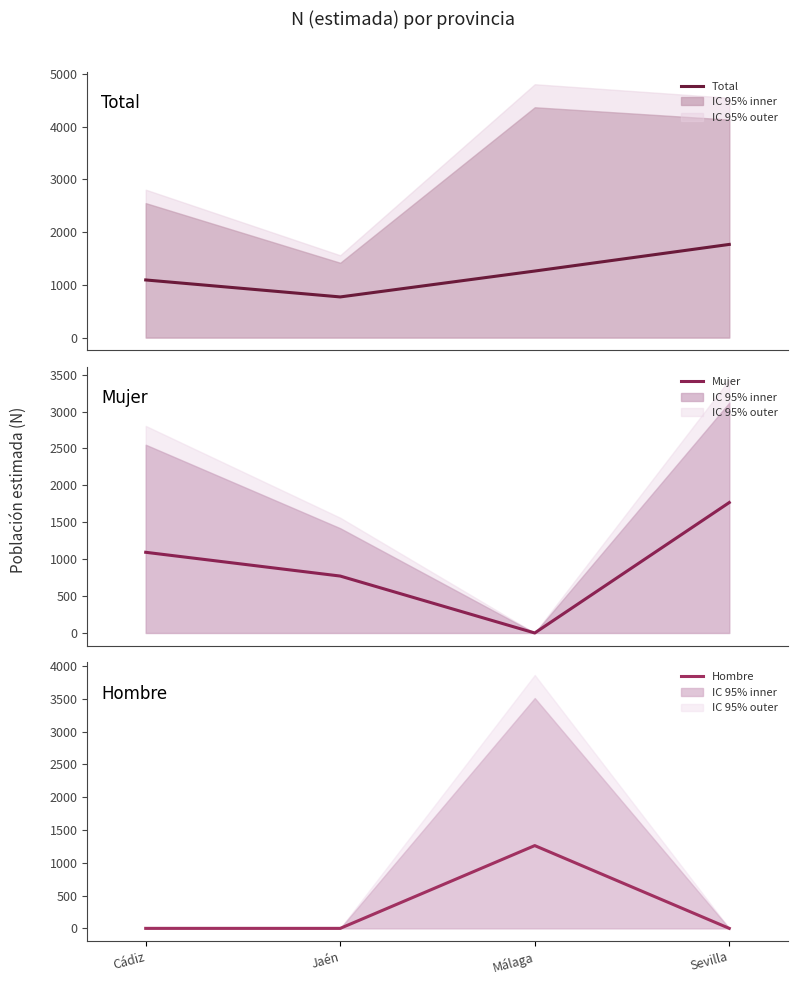

How many series are shown in this chart?

3